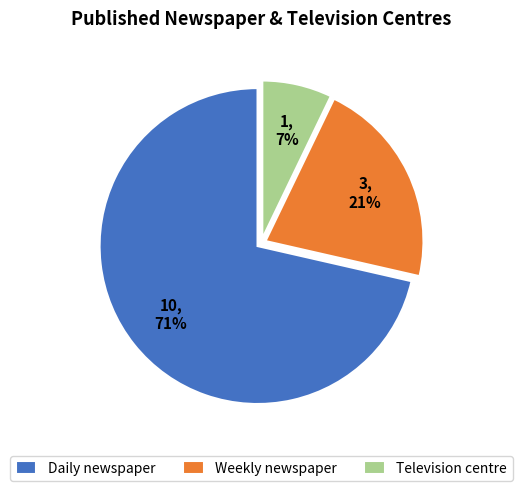

To the nearest percent, what is the combined percentage of Weekly newspaper and Daily newspaper?

93%